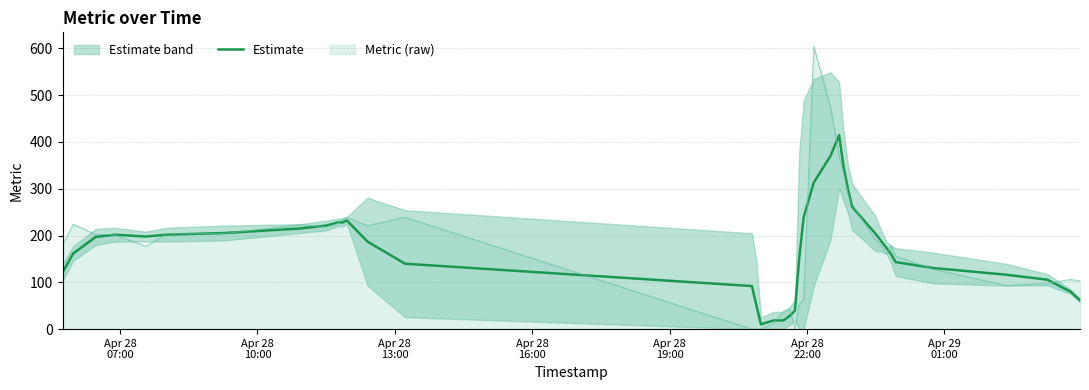

How many values are below 187?

20